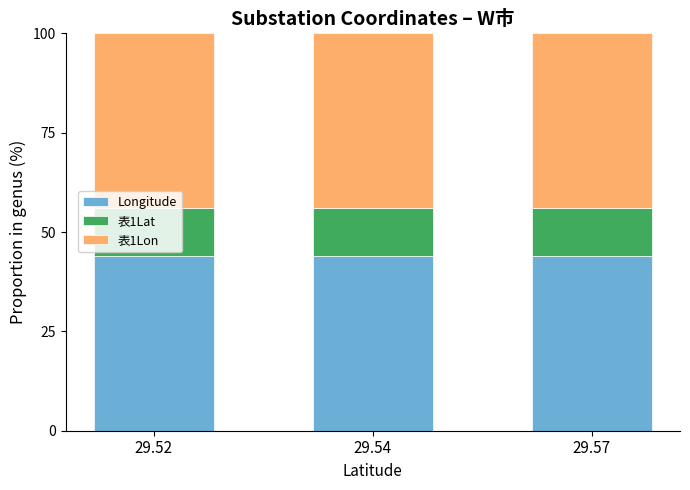

What is the total value across all series at 29.57?

100.0